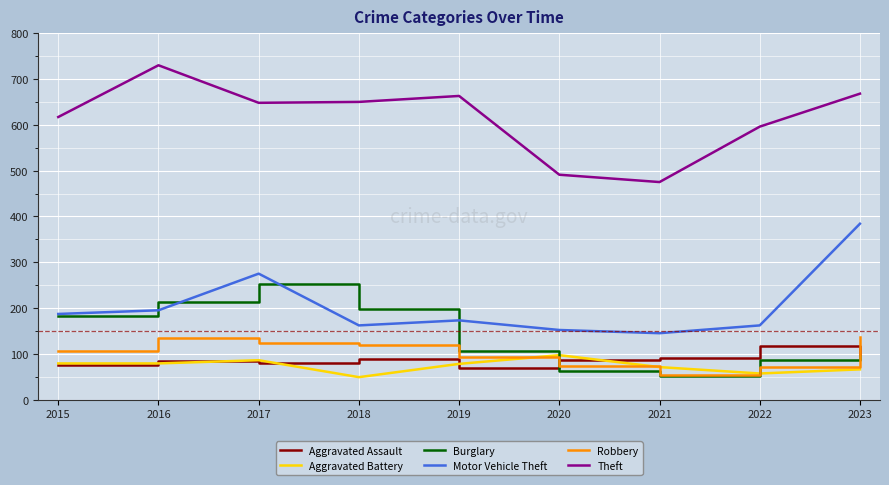

What is the spread (max minus min) of values at 2018?

601